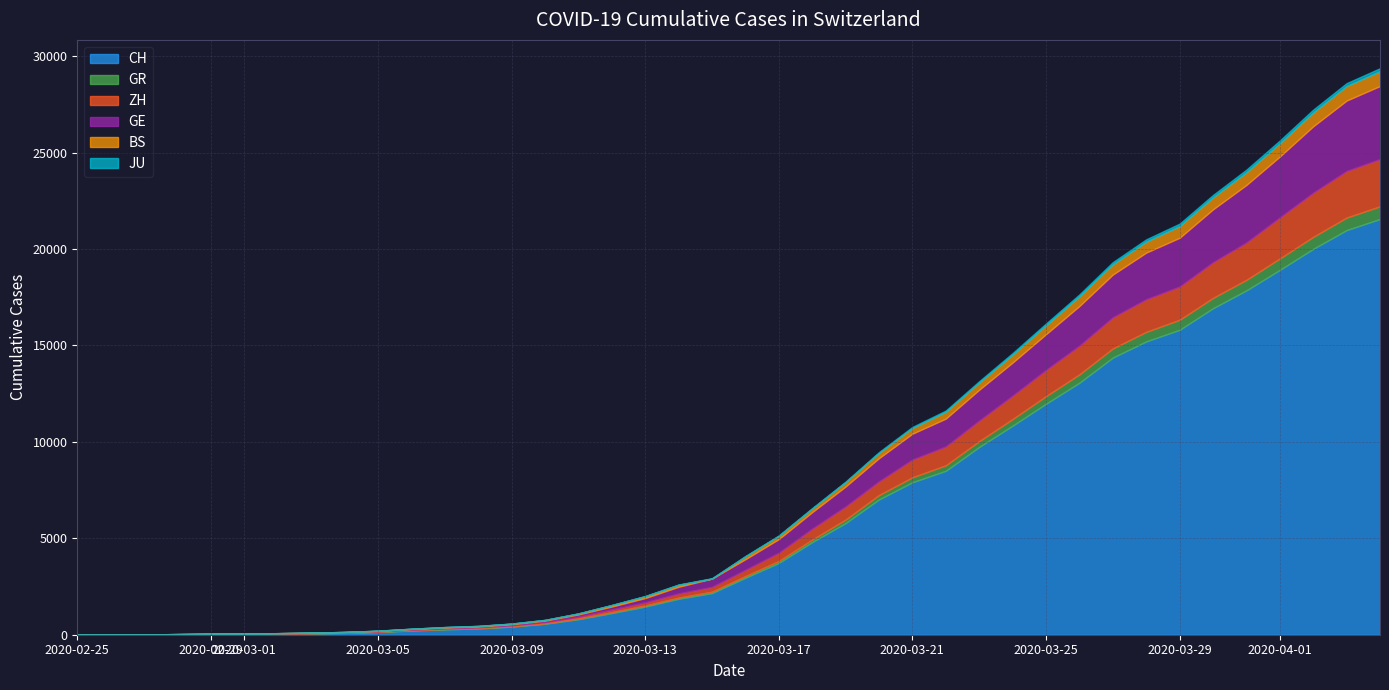

How many data points in BS are less than 143?

20